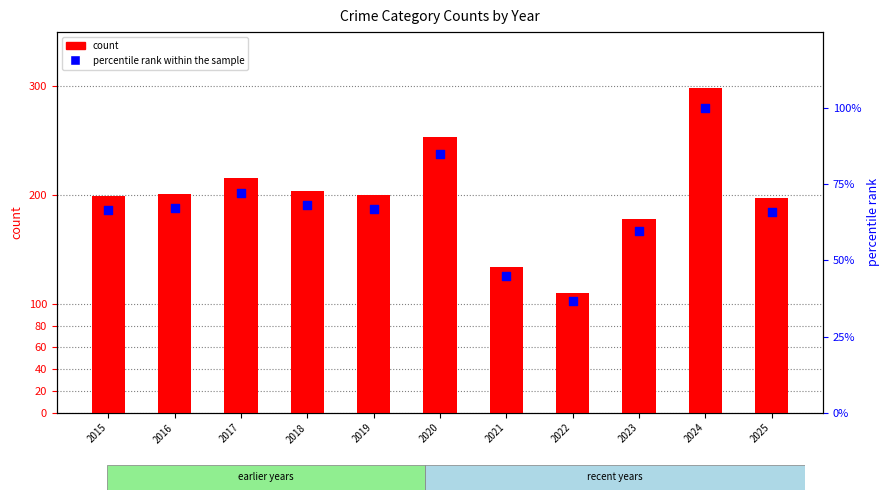

Which series contains the lowest Y value?

percentile rank within the sample